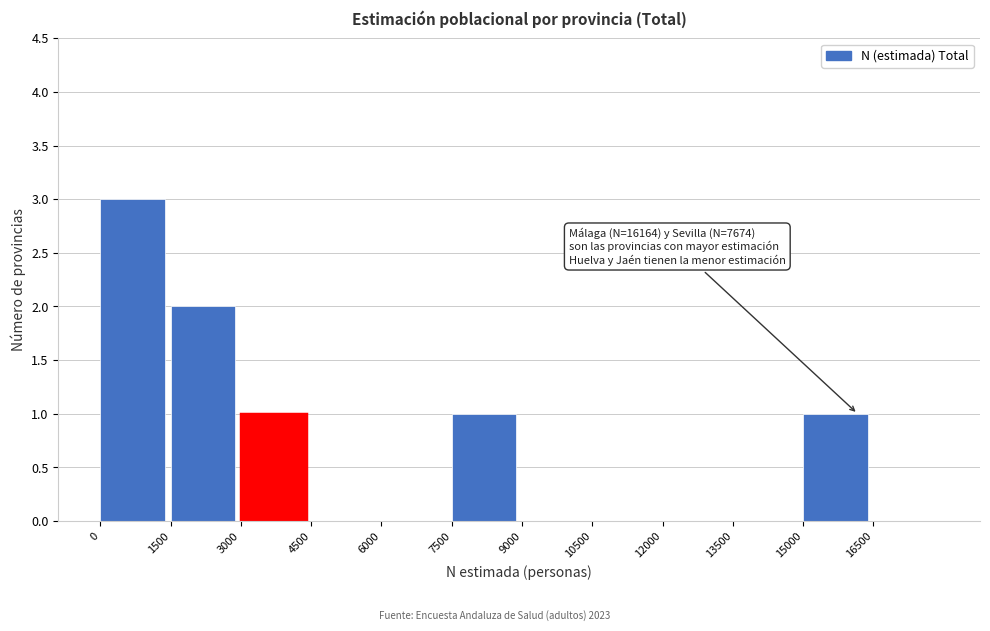

Over which range of the x-axis is the bar tallest?

0 to 1500